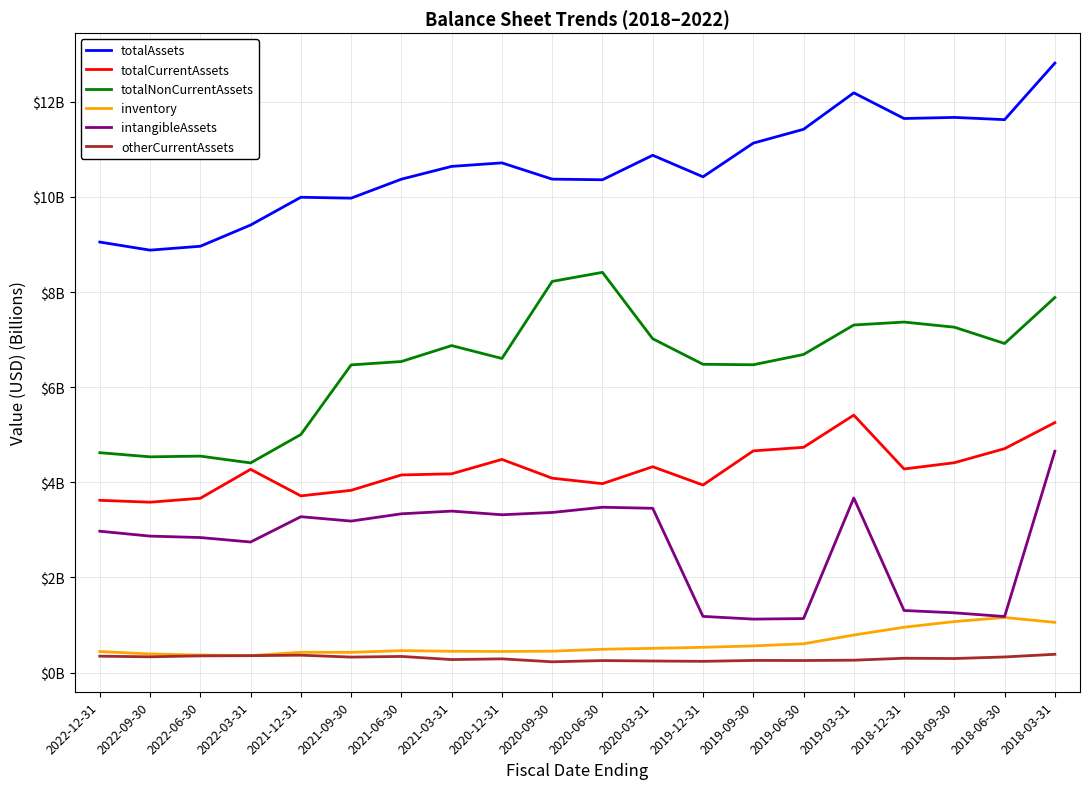

What are all the series names shown in the legend?

totalAssets, totalCurrentAssets, totalNonCurrentAssets, inventory, intangibleAssets, otherCurrentAssets